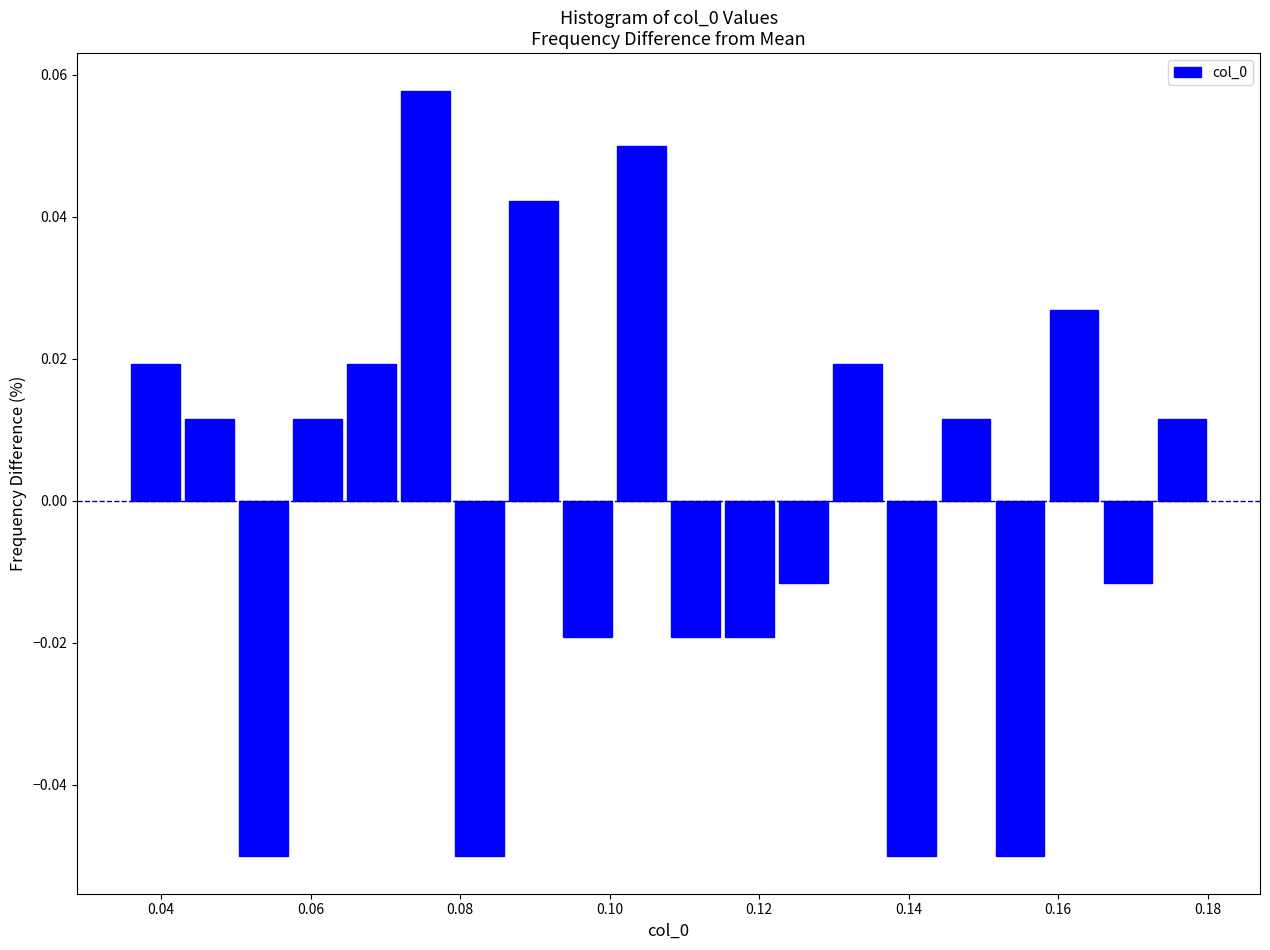

Around what value on the x-axis is the tallest bar? Give the approximate position of its centre, as read against the axis.

0.076